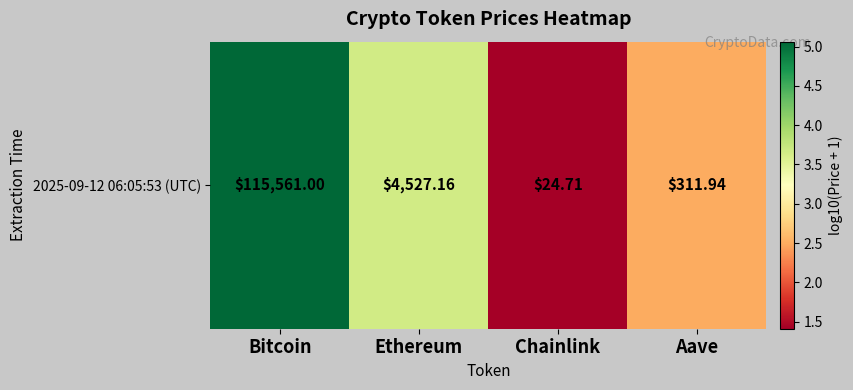

At which category does the chart reach its minimum across all series?

Chainlink